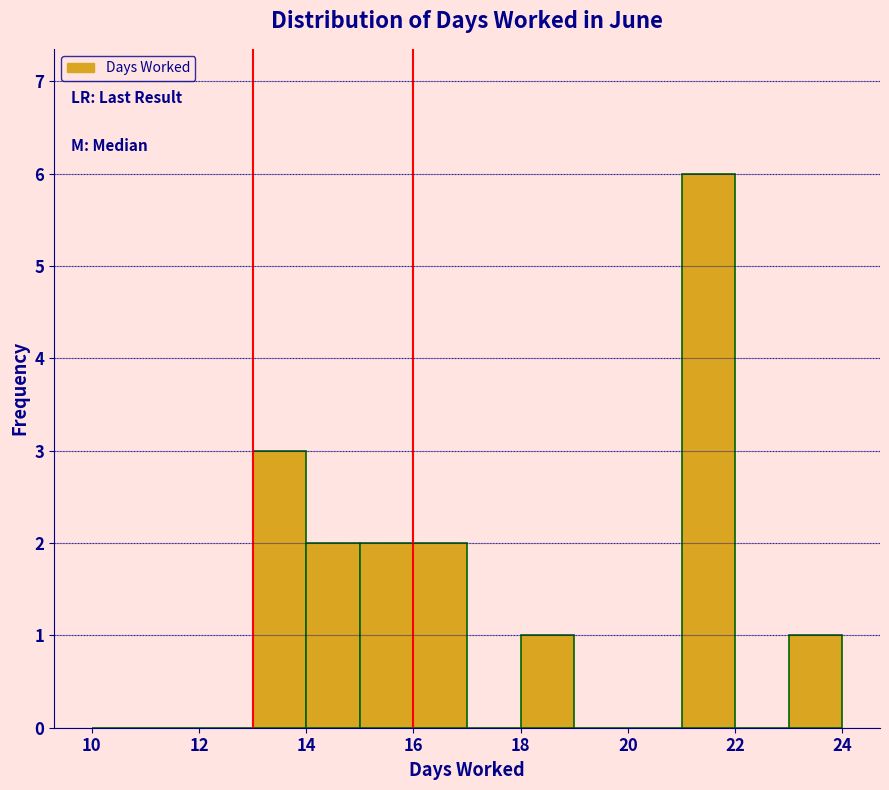

Reading left to right, transcribe this chart: for each bar, give the range it covers on the x-axis and its height. The values are not printed on the chart, so give them approximately, as read against the axis.

10 to 11: 0
11 to 12: 0
12 to 13: 0
13 to 14: 3
14 to 15: 2
15 to 16: 2
16 to 17: 2
17 to 18: 0
18 to 19: 1
19 to 20: 0
20 to 21: 0
21 to 22: 6
22 to 23: 0
23 to 24: 1